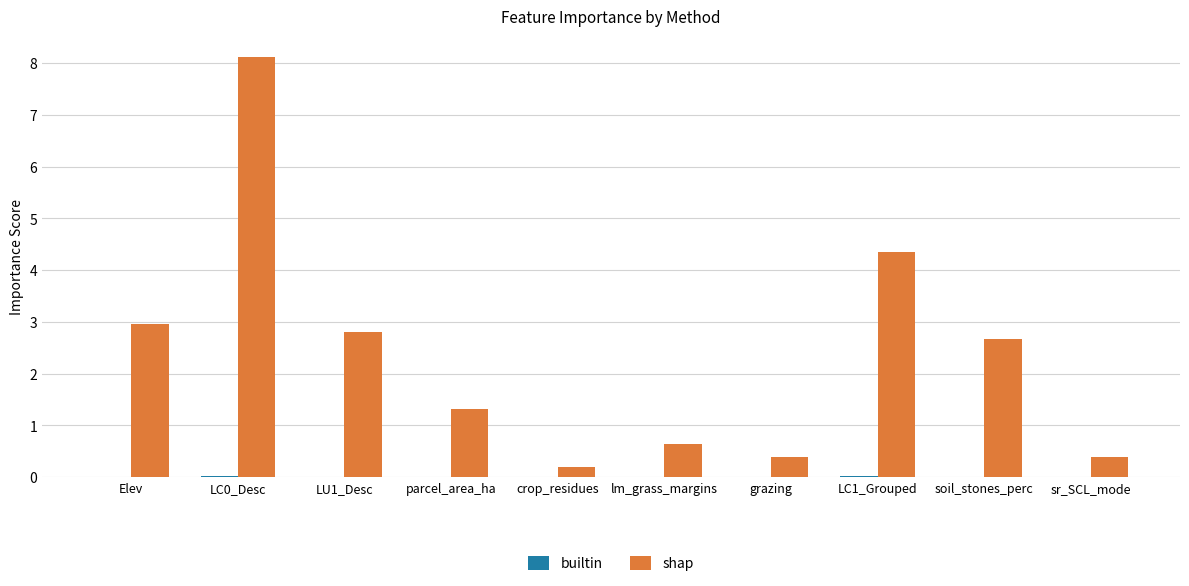

Are the bars horizontal?

No